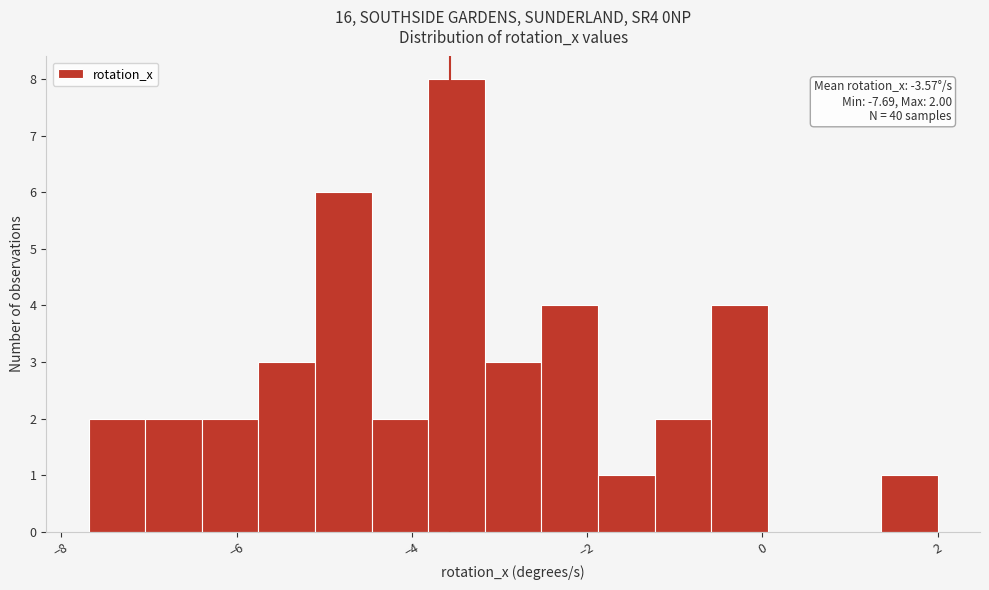

Read against the x-axis, roughly where is the centre of the tallest bar?

-3.4